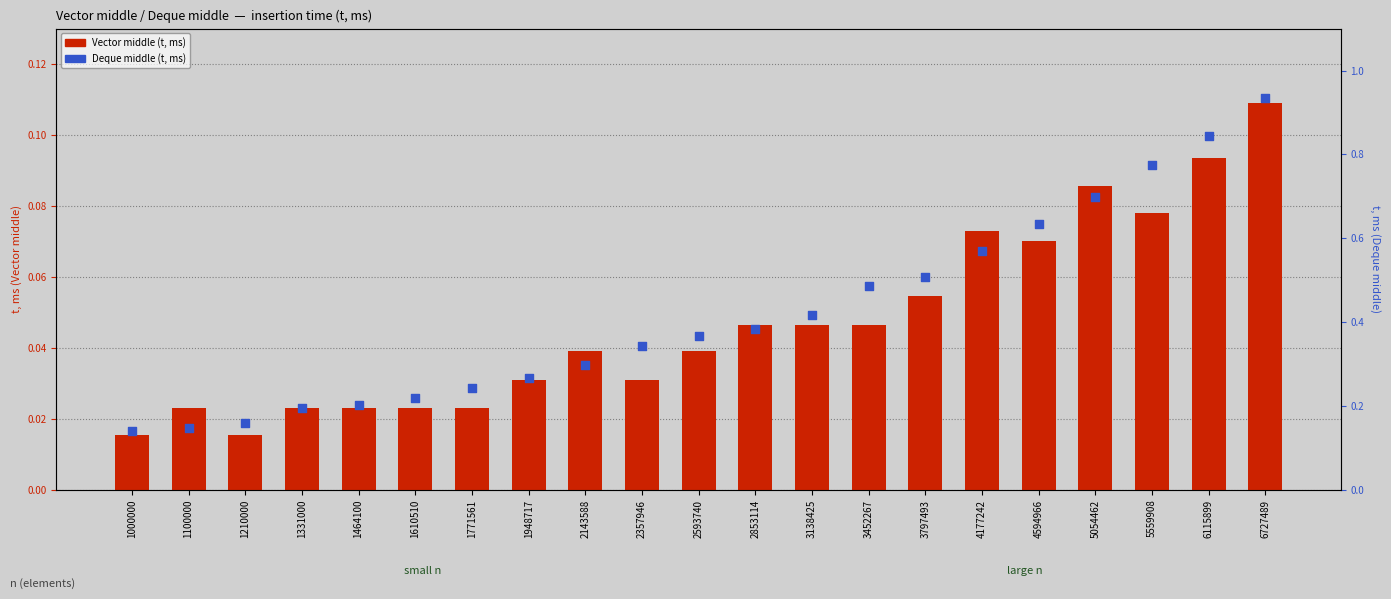

What are all the series names shown in the legend?

Vector middle (t, ms), Deque middle (t, ms)